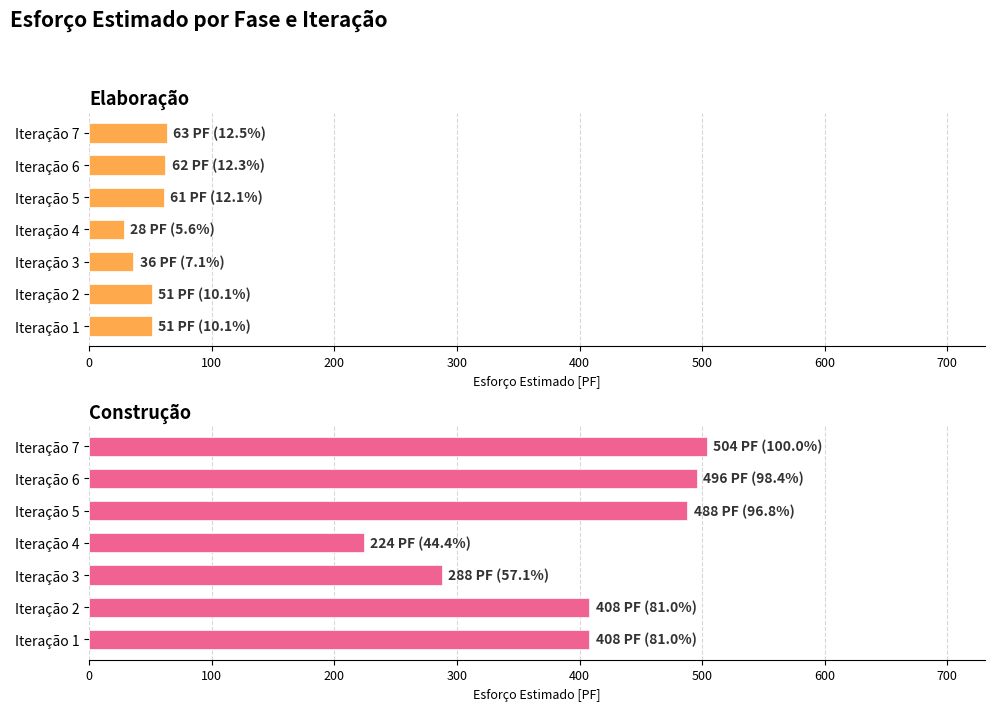

Which series changed the most between Iteração 1 and Iteração 6?

Construção